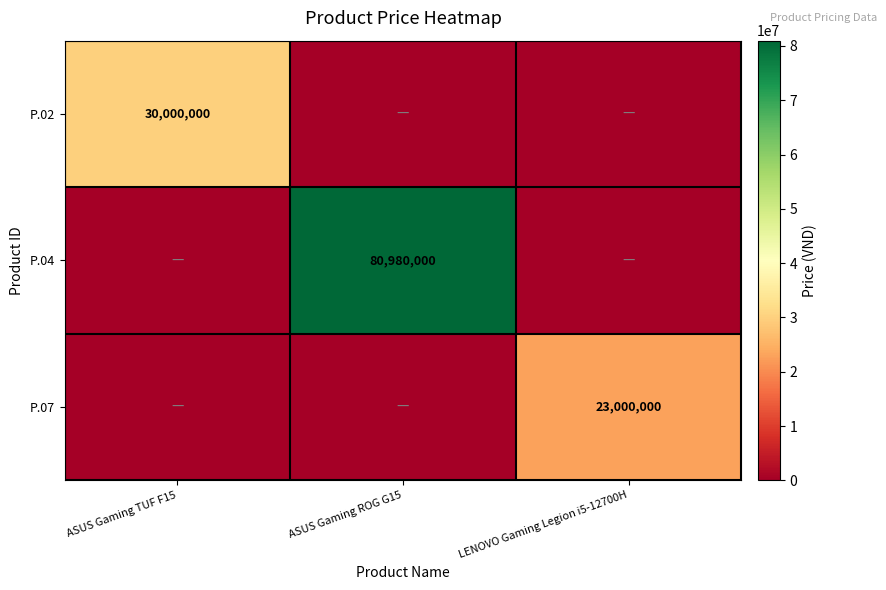

What is the difference between the highest and lowest values at ASUS Gaming ROG G15?

80980000